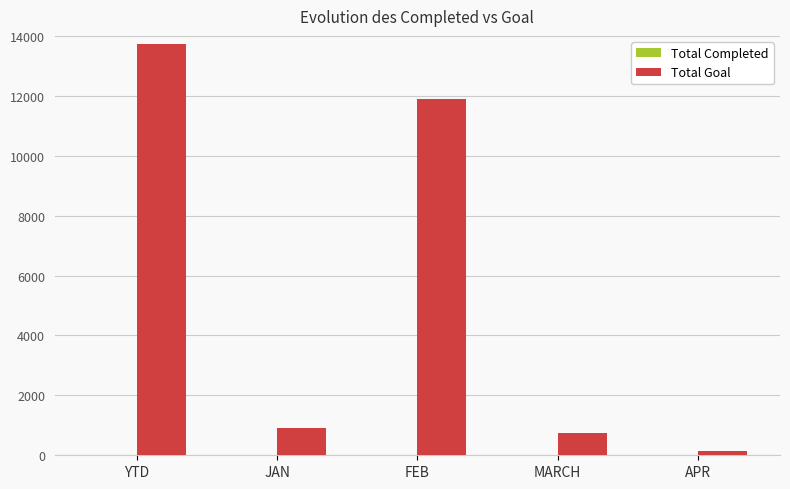

What is the maximum value shown in the chart?

13721